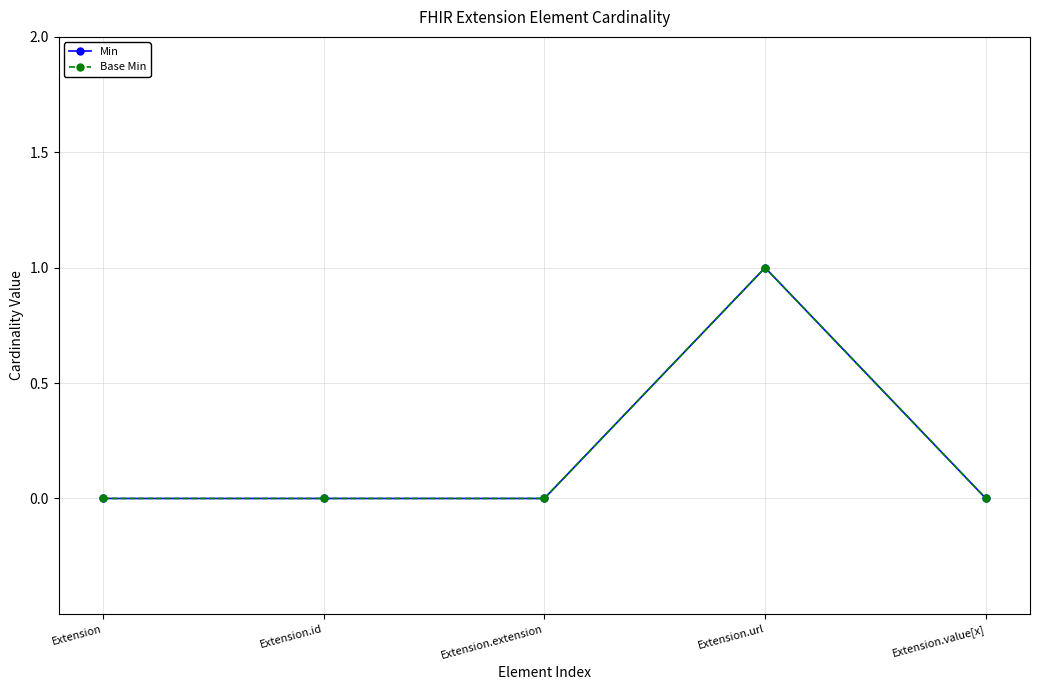

The value of Min at Extension.url is 2. True or false?

False